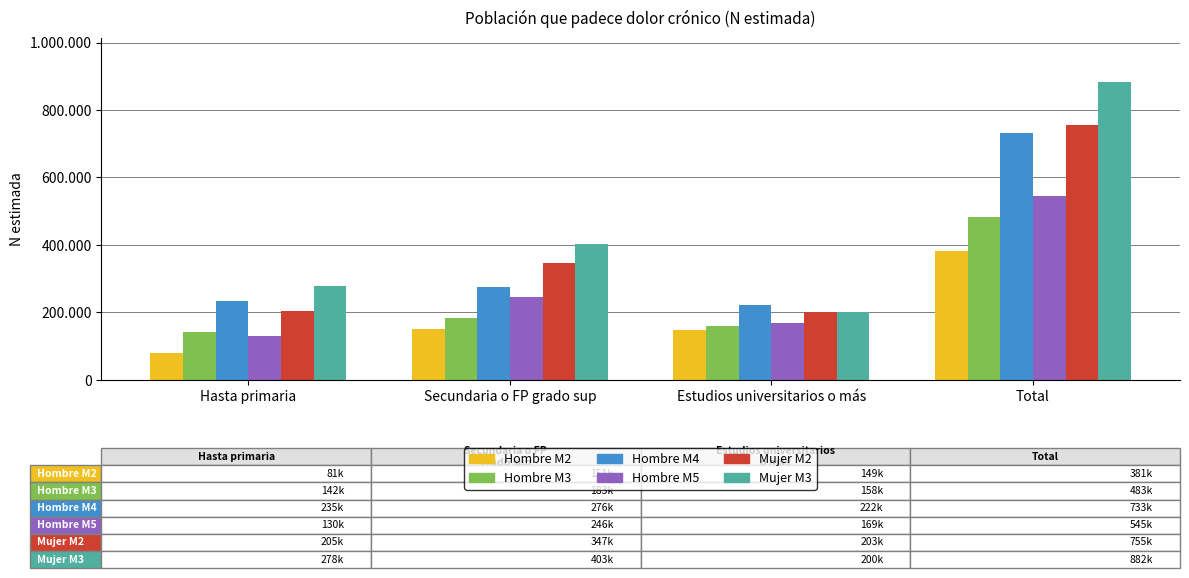

Which series has the largest total across all categories?

Mujer M3